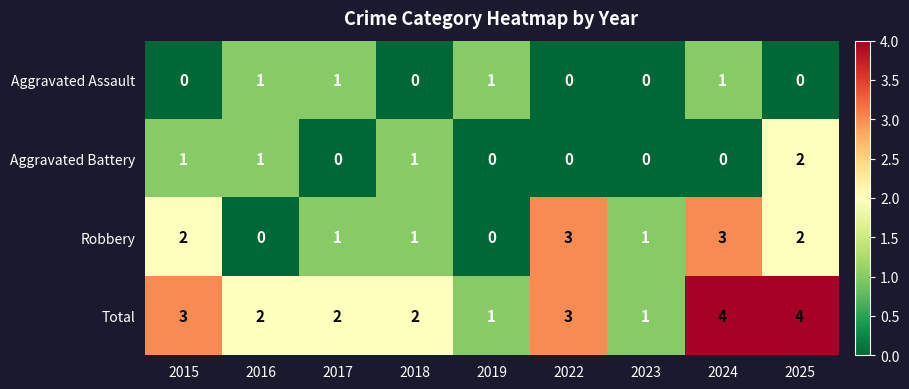

What is the total value across all series at 2017?

4